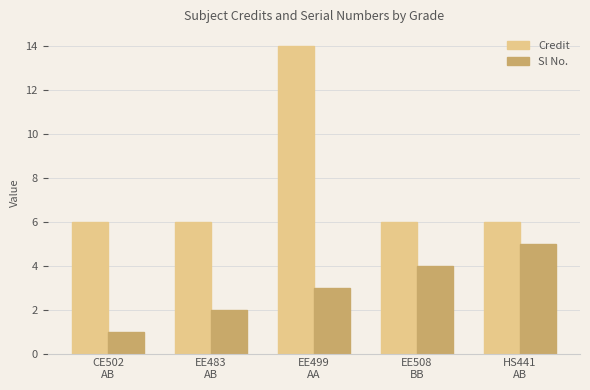

The value of Credit at EE508
BB is 8. True or false?

False